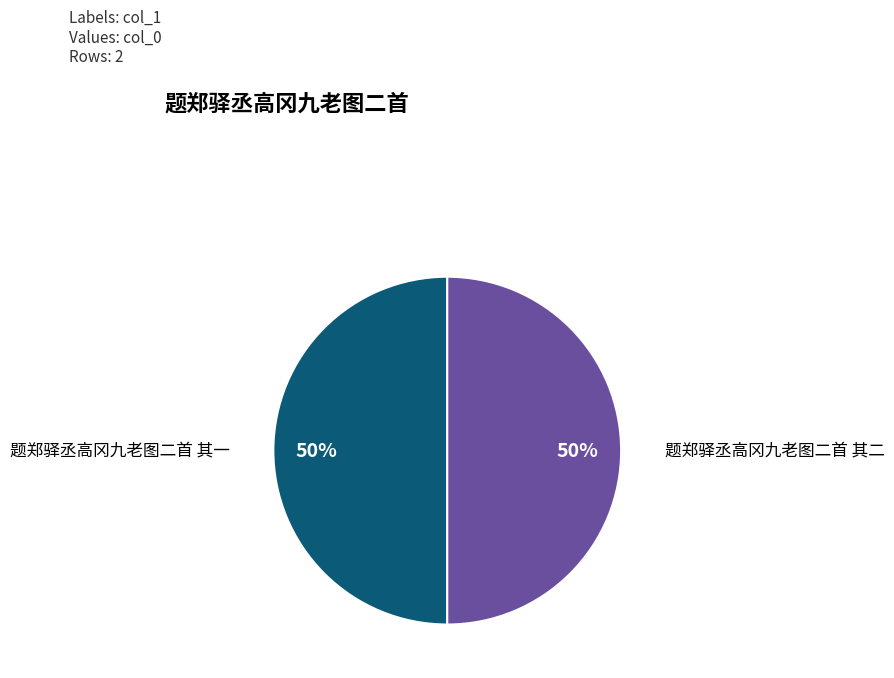

To the nearest percent, what is the average slice percentage?

50%